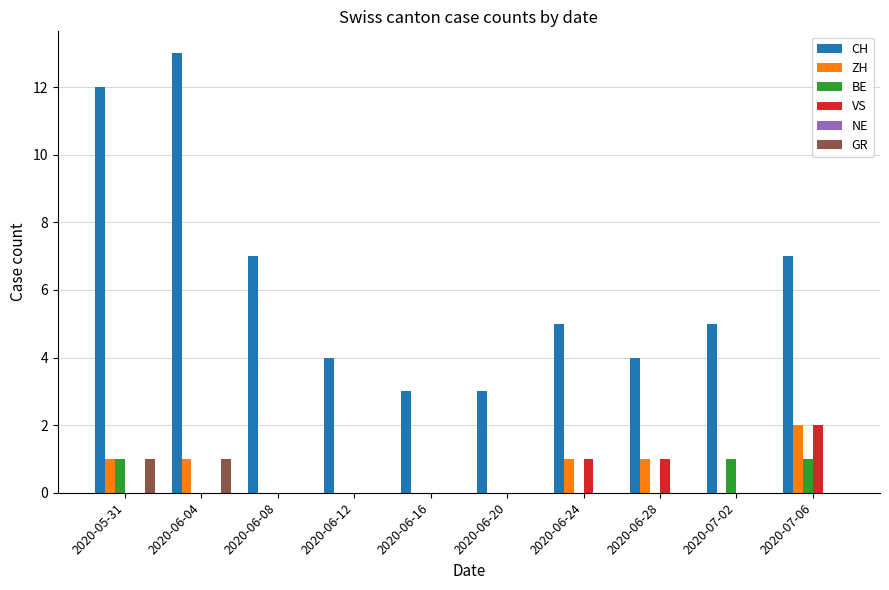

Which label corresponds to the largest value in the chart?

2020-06-04